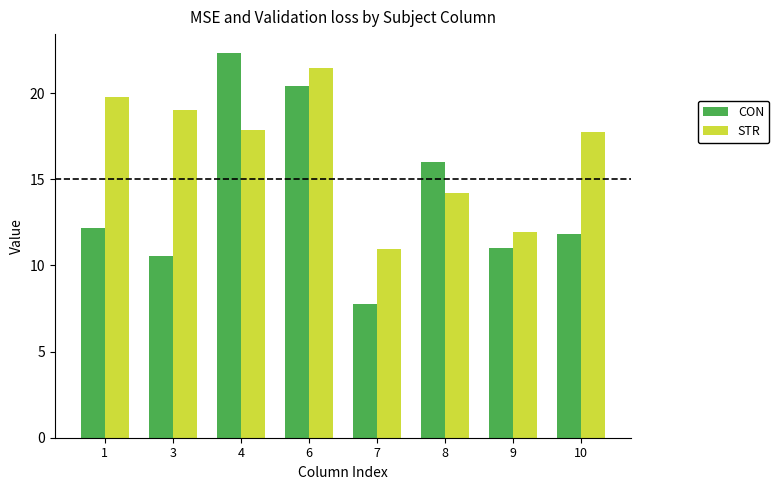

Where is CON nearest to the value 15?

8